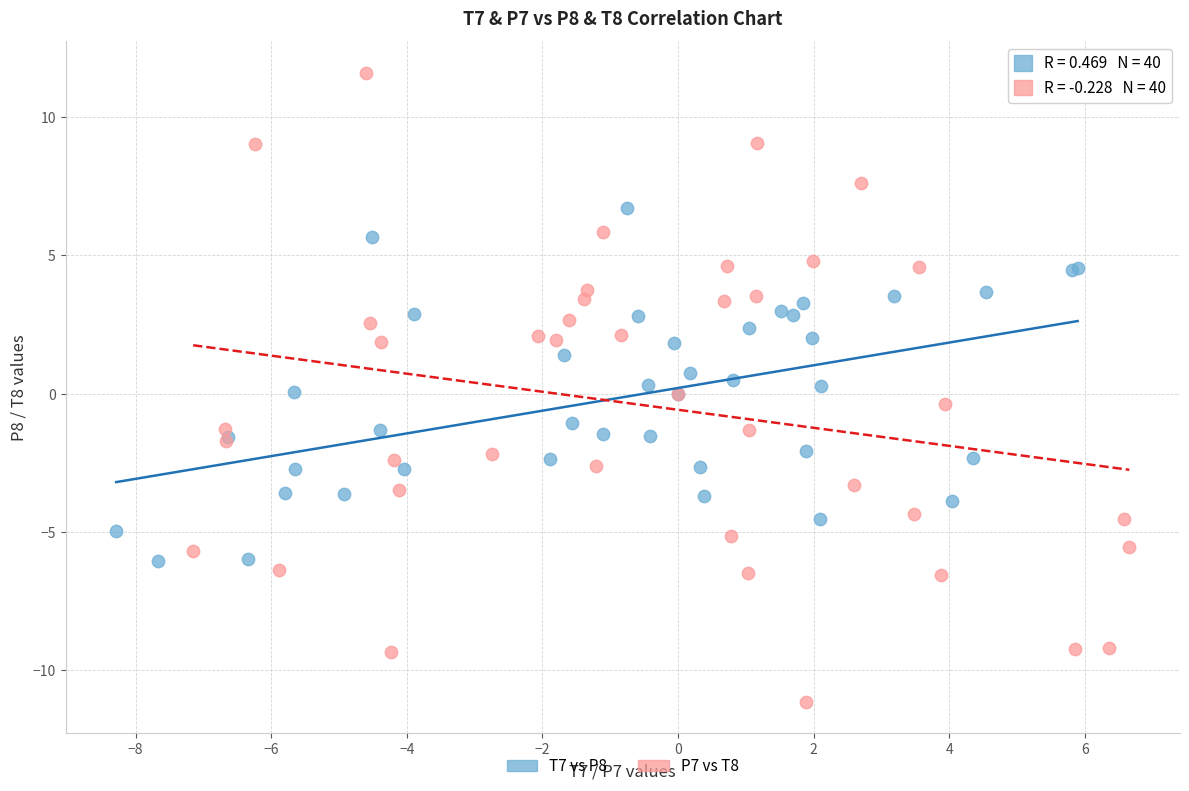

Which series contains the highest Y value?

P7 vs T8